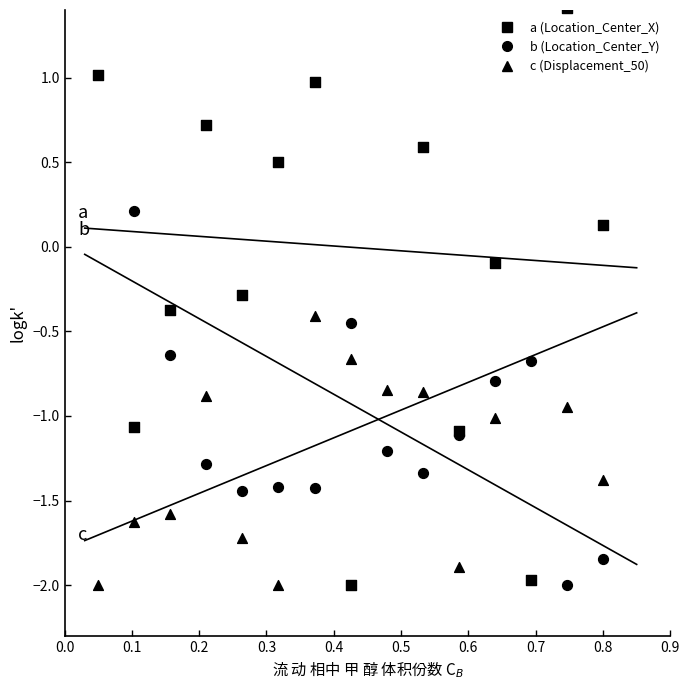

Which series has the largest Y range (max minus min)?

Location_Center_X